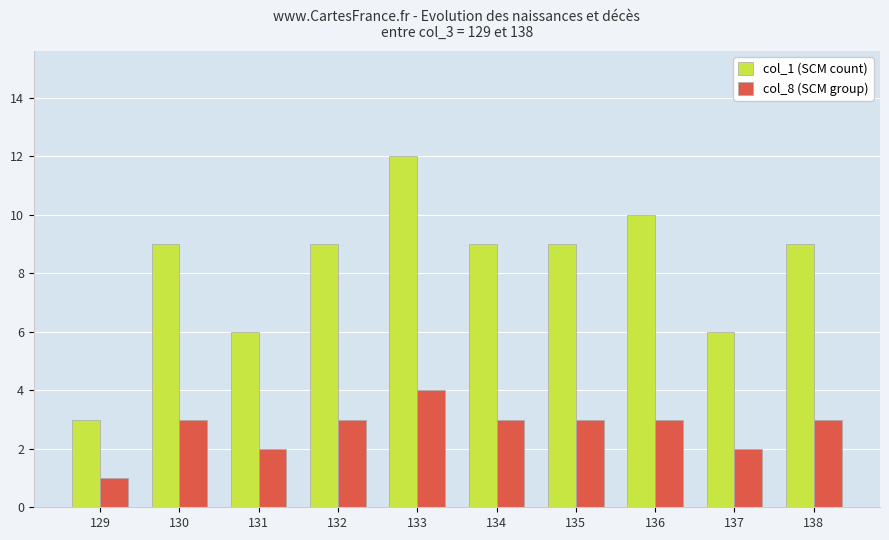

Rank the series at 135 from lowest to highest value.

col_8 (SCM group), col_1 (SCM count)